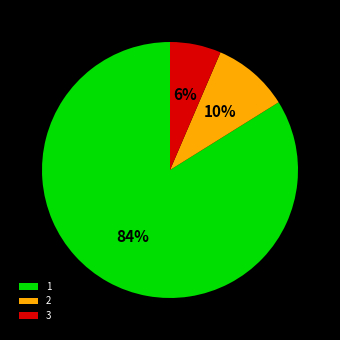

Is the sum of 2 and 1 greater than half?

Yes